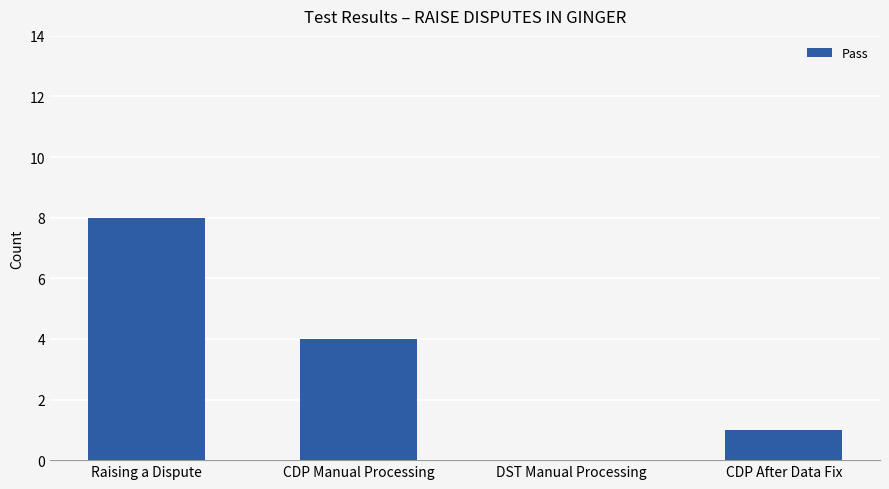

How many categories are shown in the chart?

4